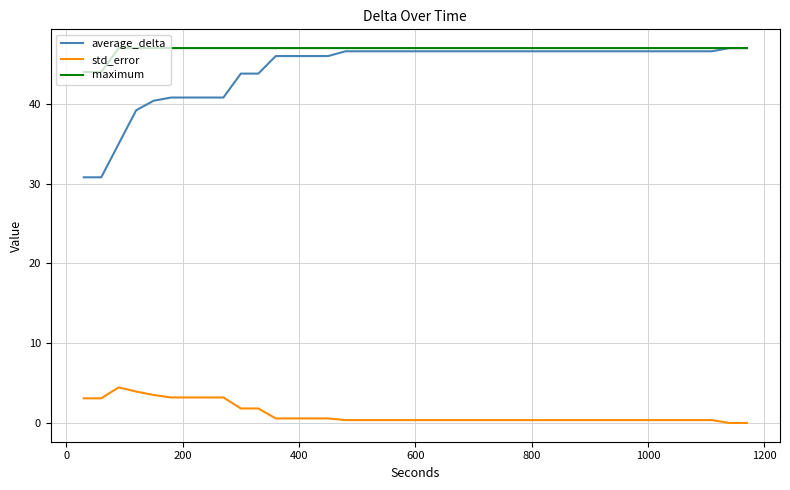

What is the minimum value for maximum?

44.0